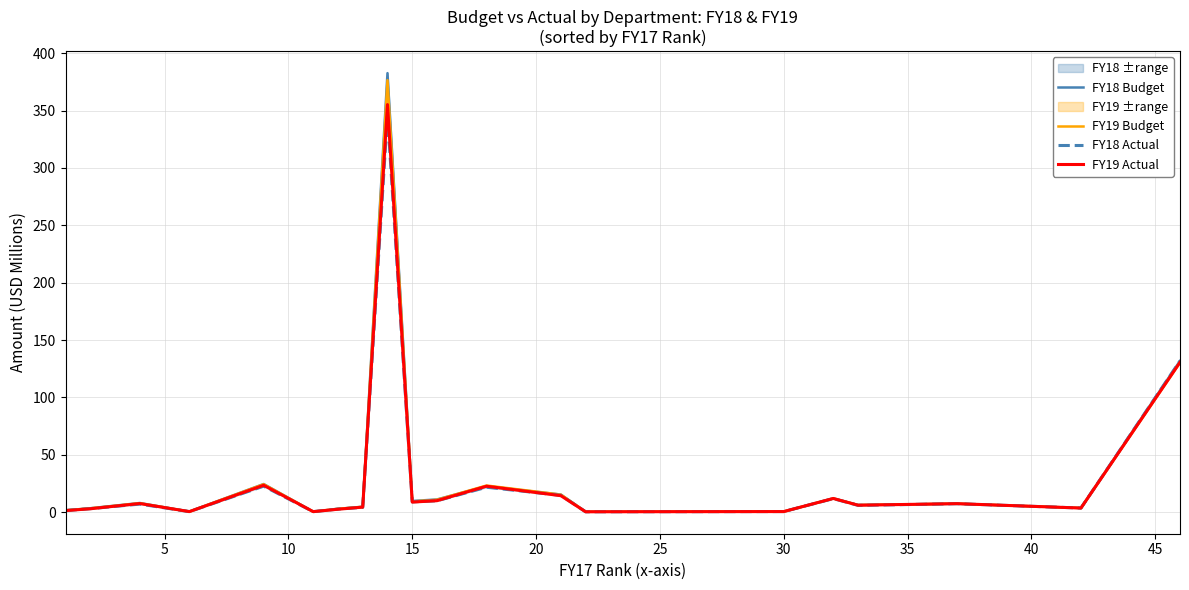

True or false: FY18 Budget has more than 1 points higher than both neighbors.

True